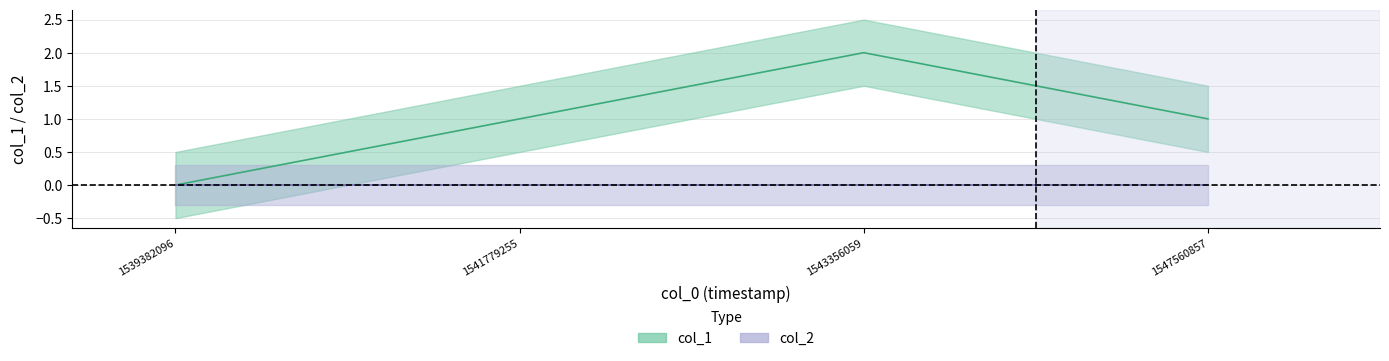

True or false: the data shows 0 at 1539382096.

True